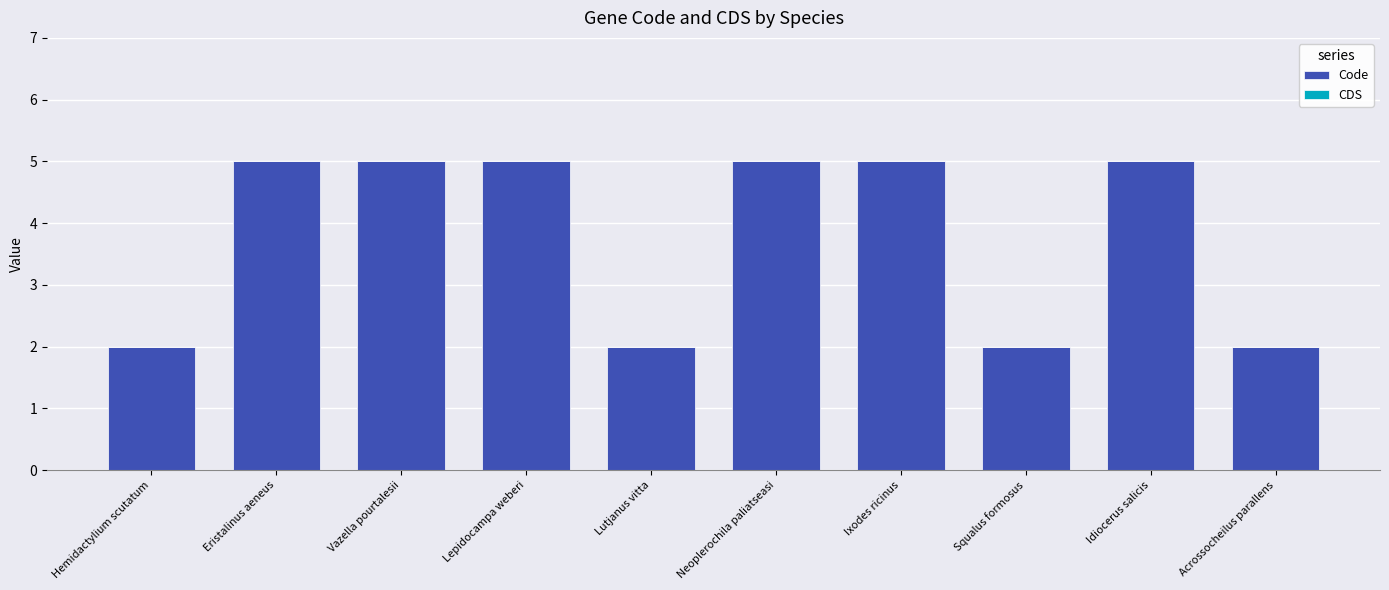

Is it true that the value at Lepidocampa weberi is 2?

False